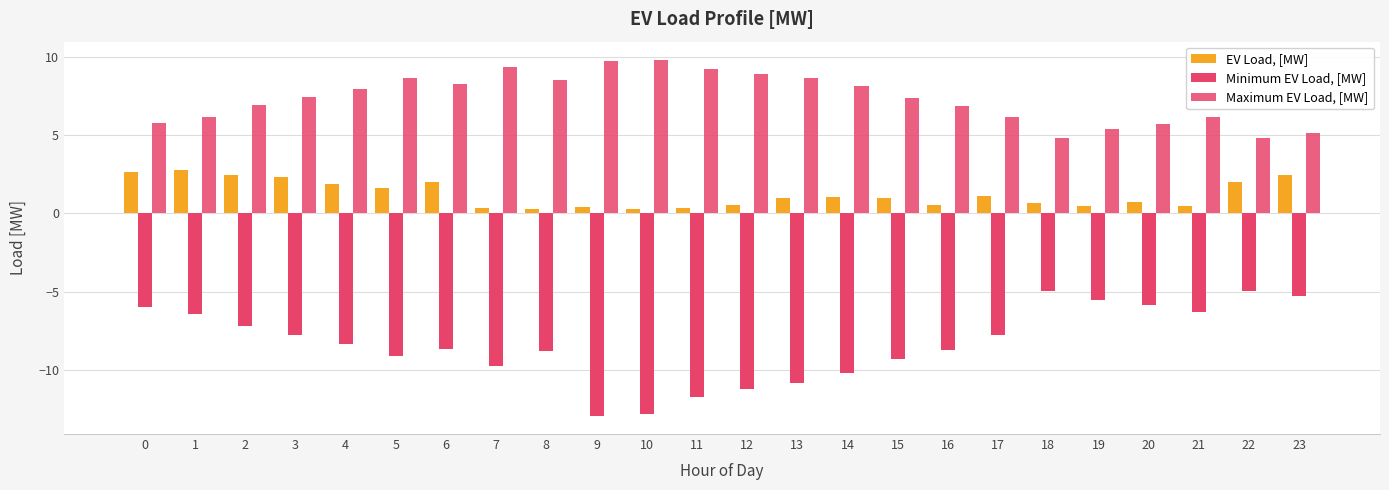

At which category does the chart reach its peak across all series?

10